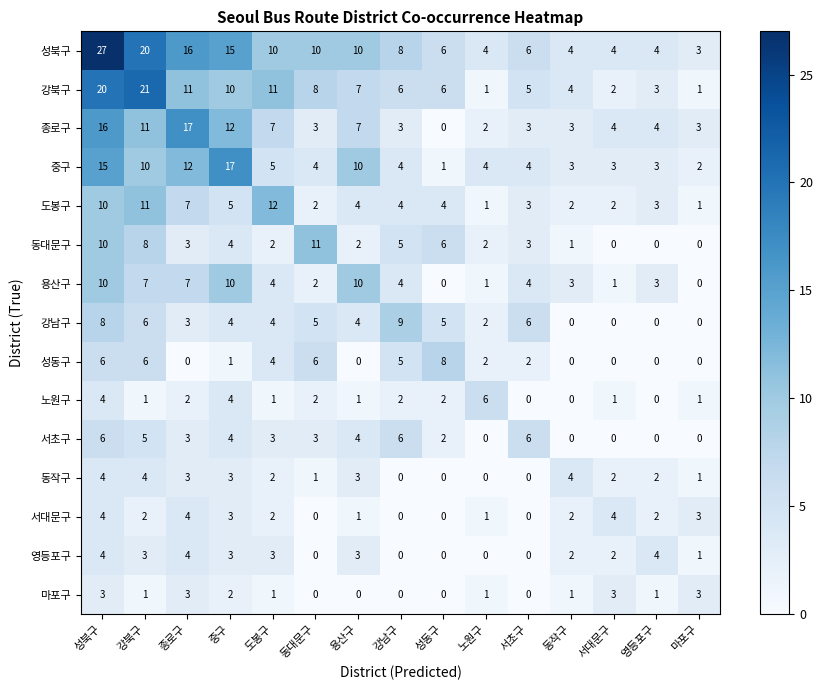

What is the sum of all 도봉구 values?

71